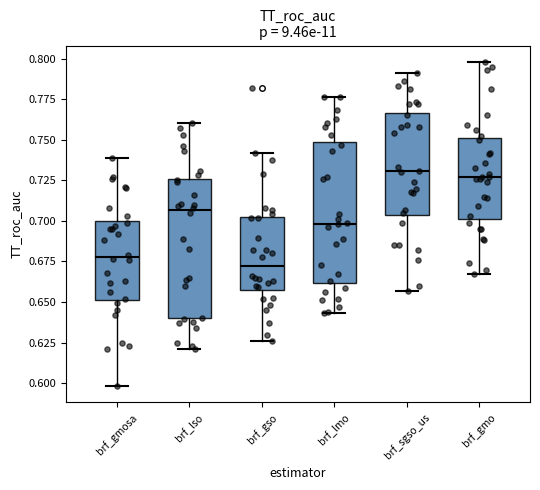

Where does the upper whisker of the box for brf_lso end on the y-axis? The values are not printed on the chart, so give them approximately, as read against the axis.

0.760